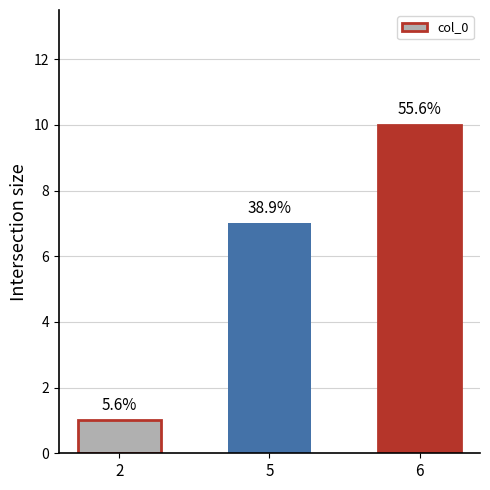

What is the smallest value displayed?

1